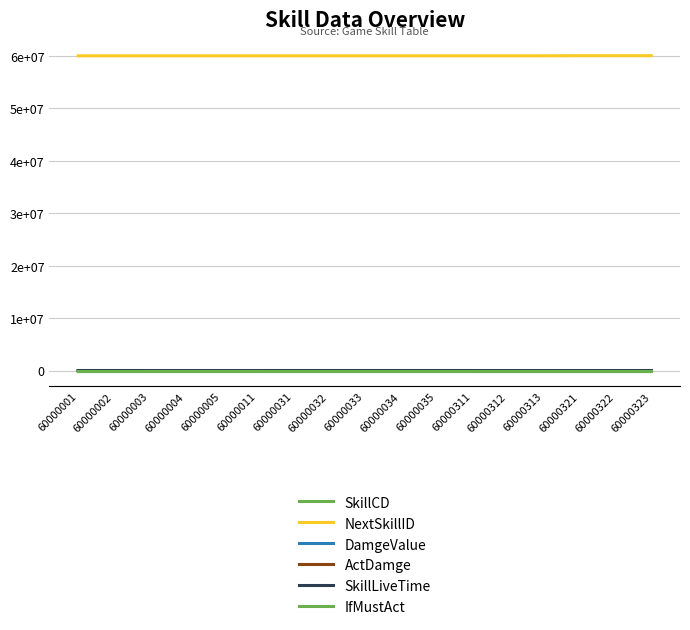

At 60000032, list the series in order from largest to smallest.

NextSkillID, SkillLiveTime, SkillCD, DamgeValue, ActDamge, IfMustAct